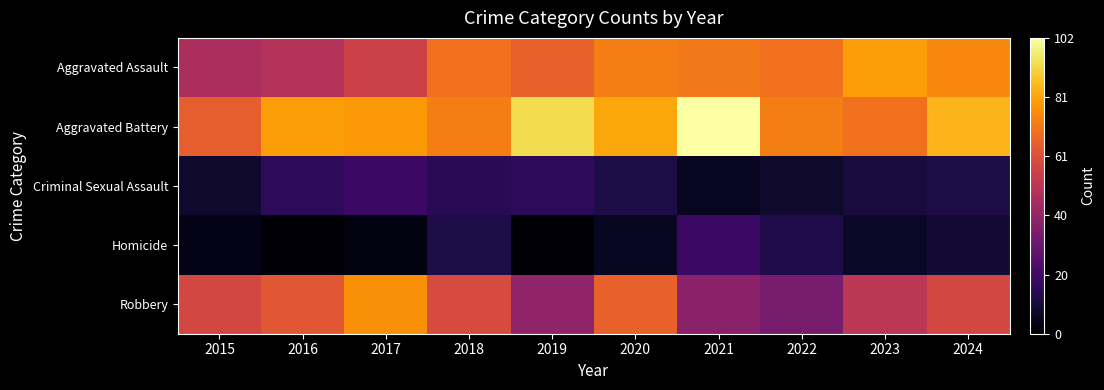

Reading left to right, what are all the values shown in this chart?

Aggravated Assault: 2015=47	2016=49	2017=56	2018=70	2019=66	2020=73	2021=72	2022=70	2023=80	2024=75
Aggravated Battery: 2015=65	2016=80	2017=79	2018=73	2019=93	2020=82	2021=102	2022=73	2023=70	2024=85
Criminal Sexual Assault: 2015=8	2016=16	2017=19	2018=15	2019=16	2020=12	2021=6	2022=8	2023=11	2024=12
Homicide: 2015=4	2016=1	2017=3	2018=12	2019=1	2020=6	2021=19	2022=13	2023=7	2024=9
Robbery: 2015=58	2016=63	2017=77	2018=59	2019=40	2020=66	2021=39	2022=34	2023=51	2024=58